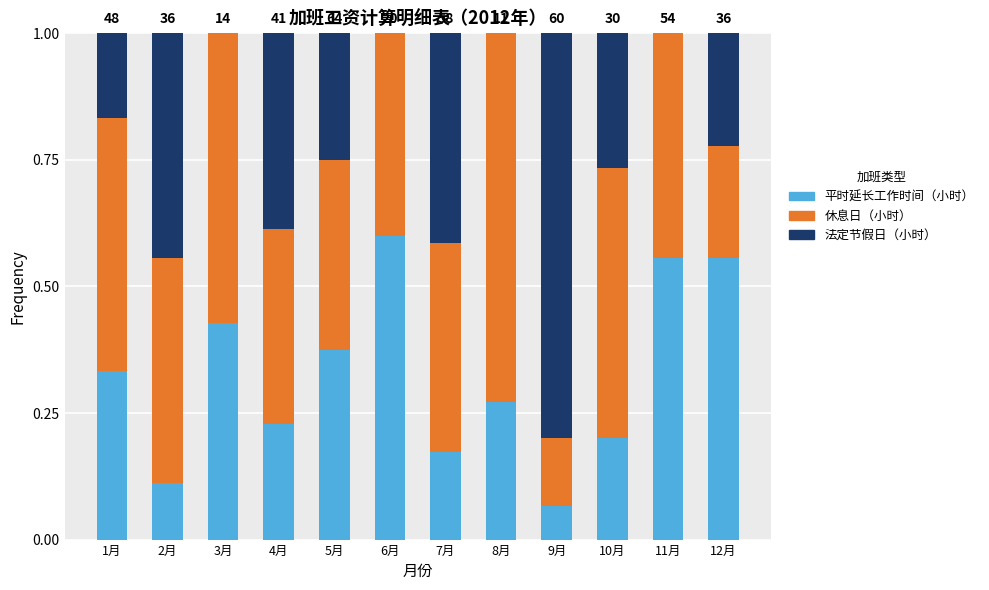

What are all the series names shown in the legend?

平时延长工作时间（小时）, 休息日（小时）, 法定节假日（小时）